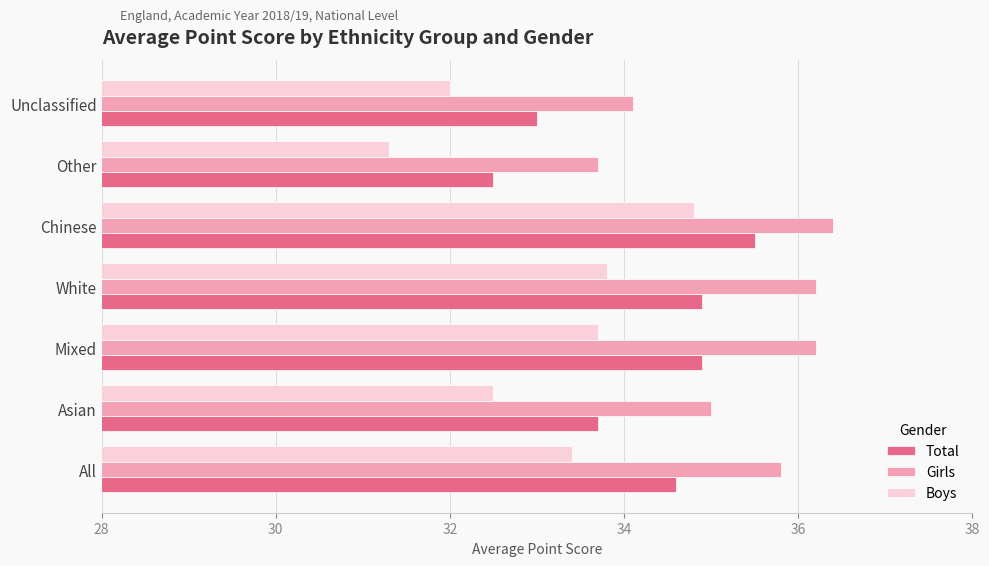

Which series has the largest range (max minus min)?

Boys